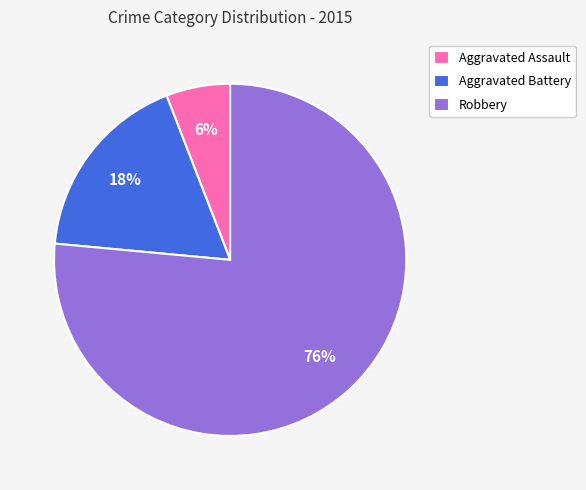

To the nearest percent, what is the average slice percentage?

33%